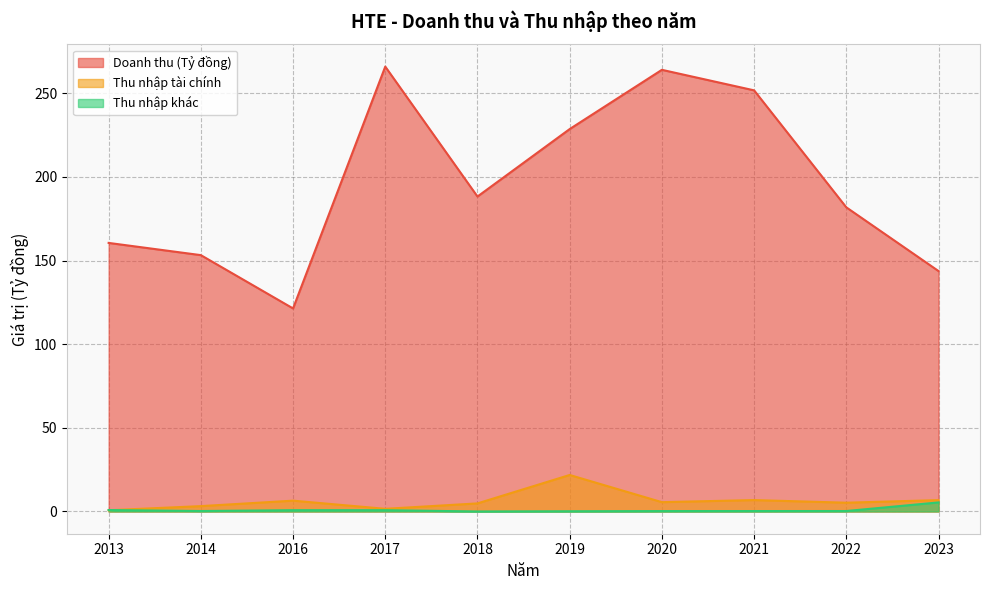

What are all the series names shown in the legend?

Doanh thu (Tỷ đồng), Thu nhập tài chính, Thu nhập khác